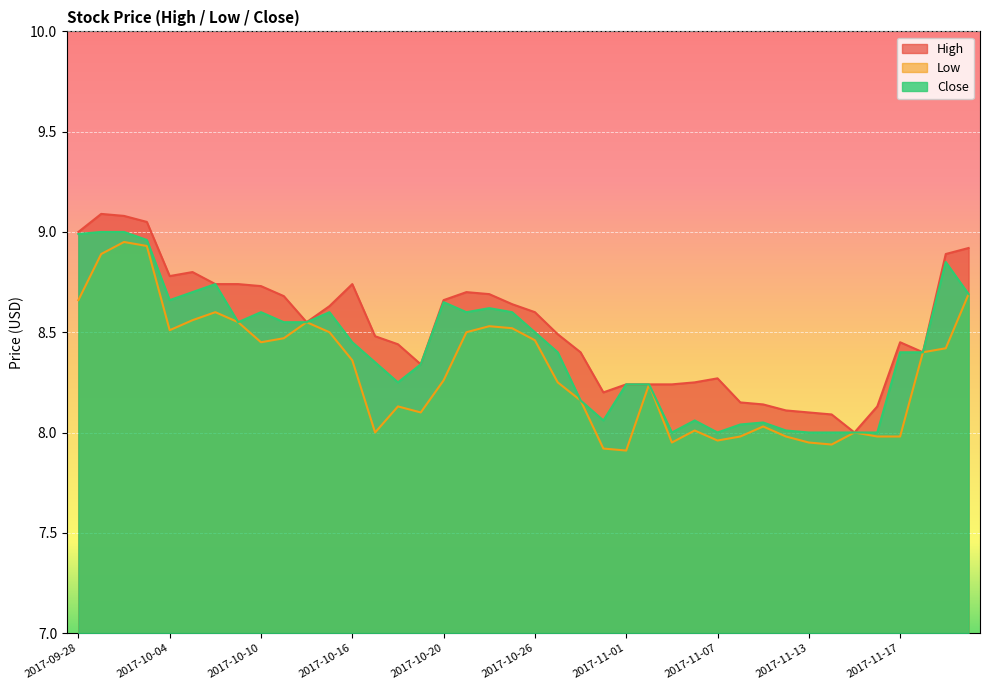

Is the value of Close at 2017-10-31 greater than the value of Low at 2017-11-22?

No